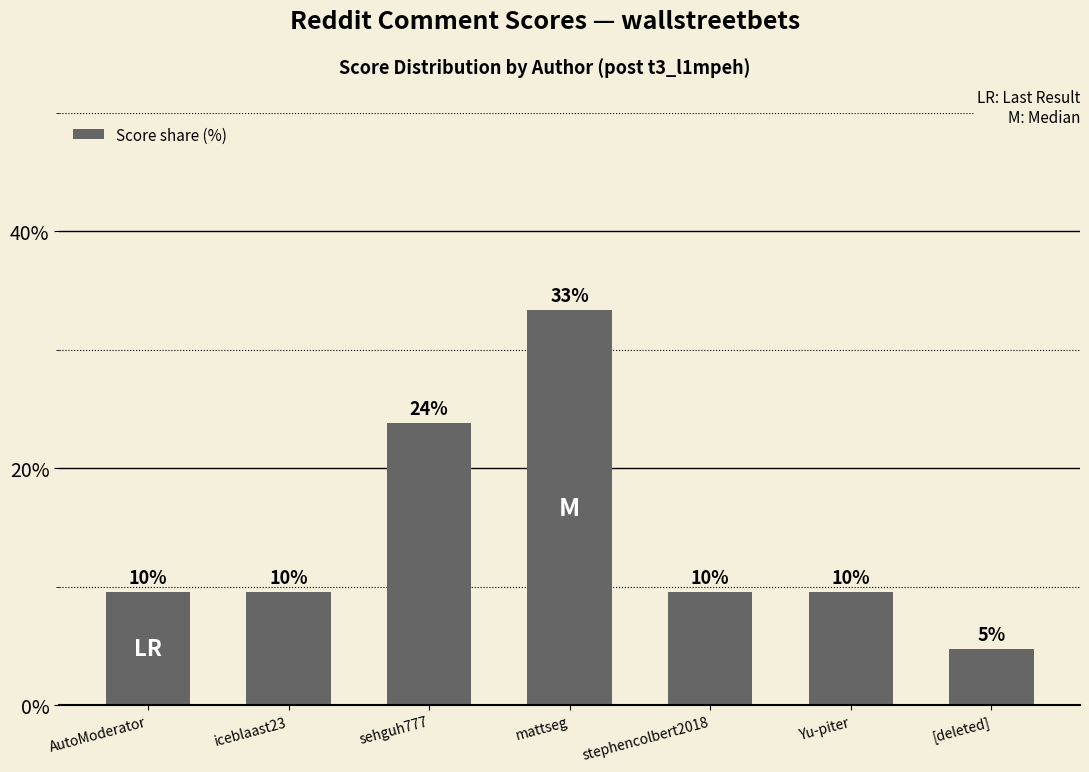

Which category has the lowest value across all series?

[deleted]